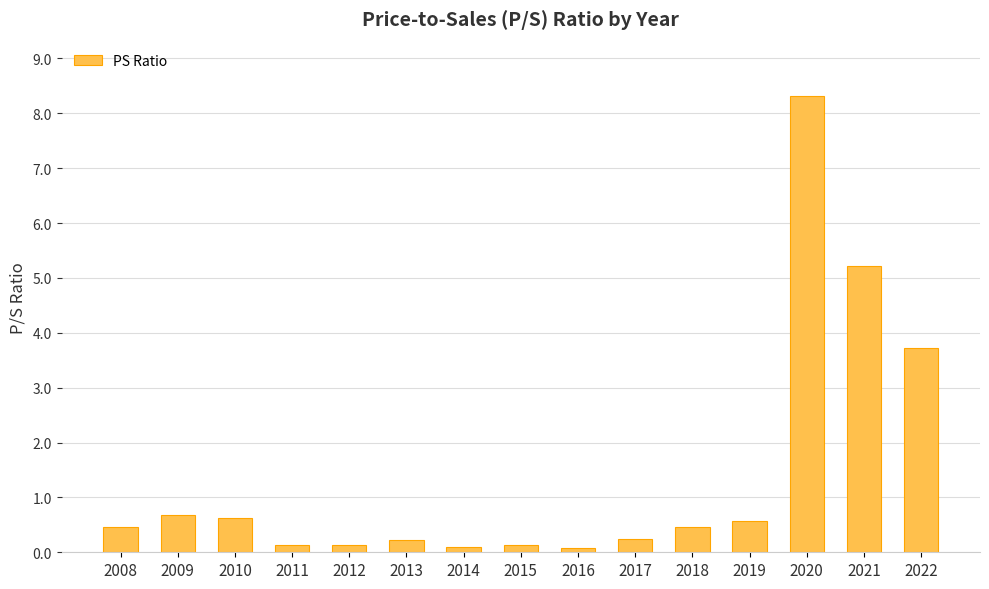

The chart shows a value of 0.7 at 2009. True or false?

True